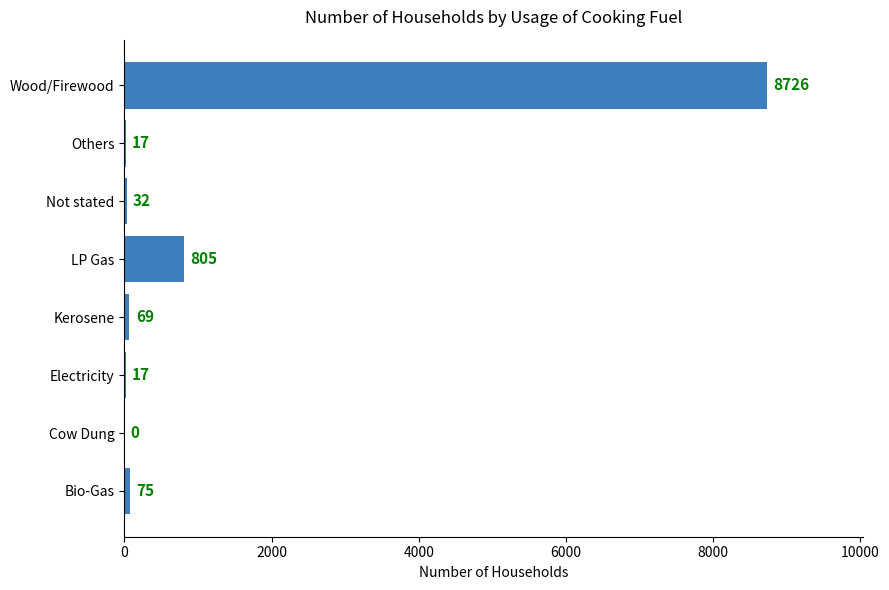

What is the maximum value shown in the chart?

8726